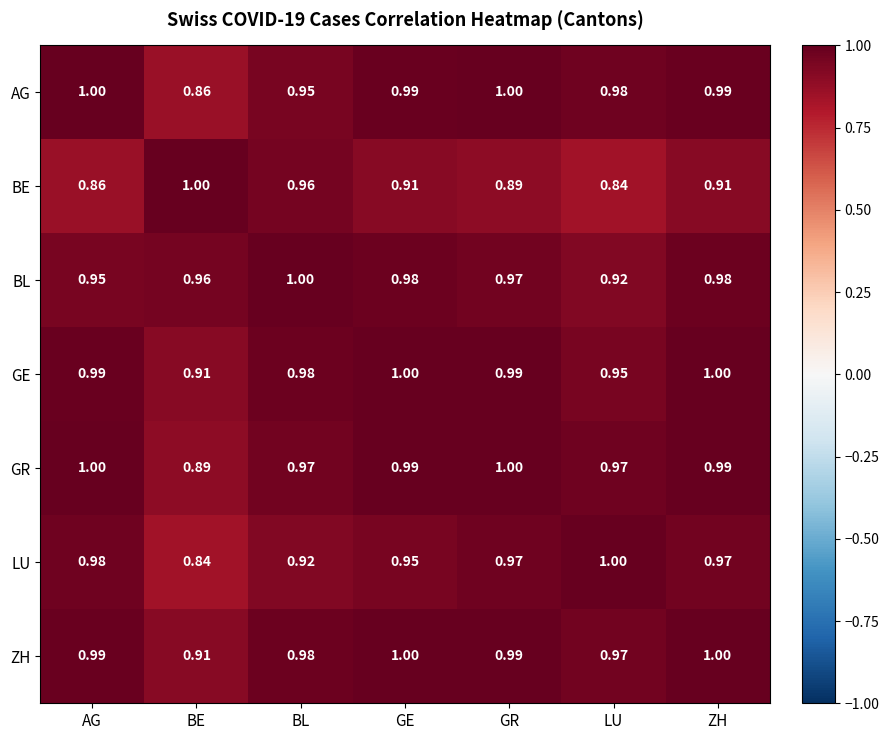

Between BE and GR, which series saw the biggest shift?

AG